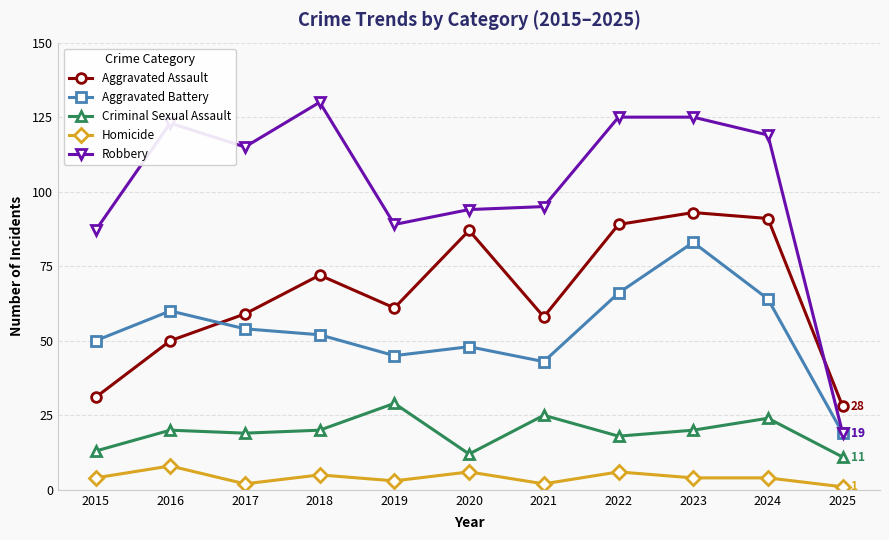

True or false: Criminal Sexual Assault and Aggravated Assault intersect in this chart.

False